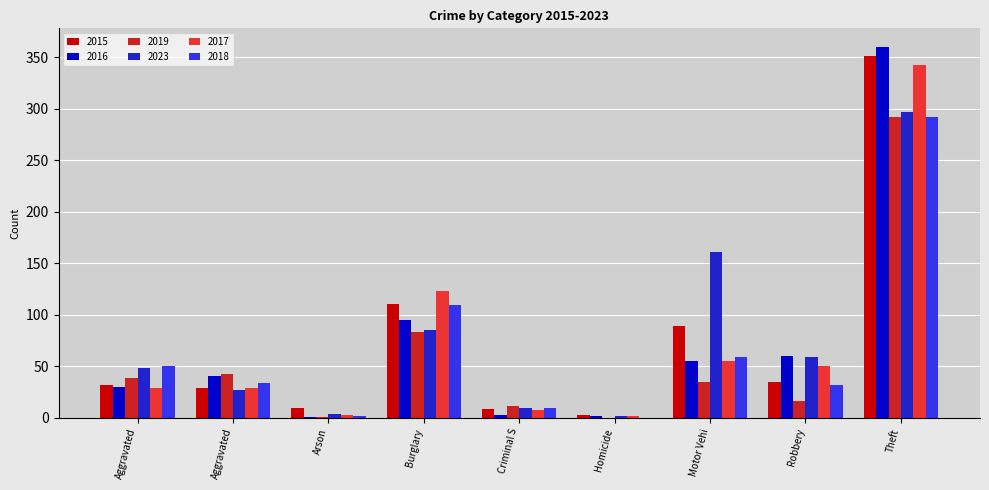

How many groups of bars are there?

9